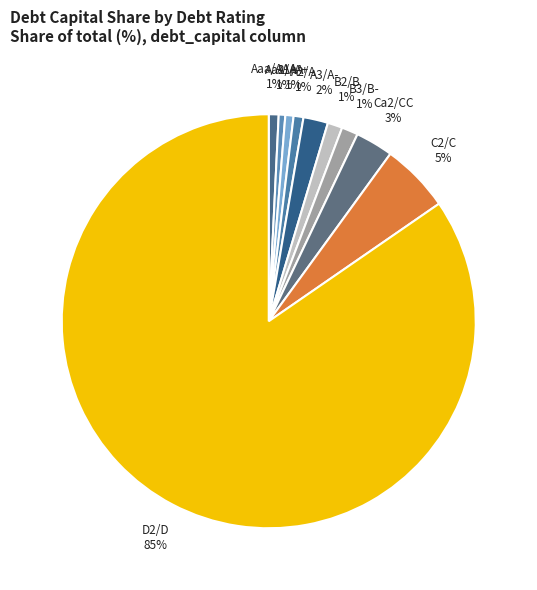

How many segments does this pie chart have?

10